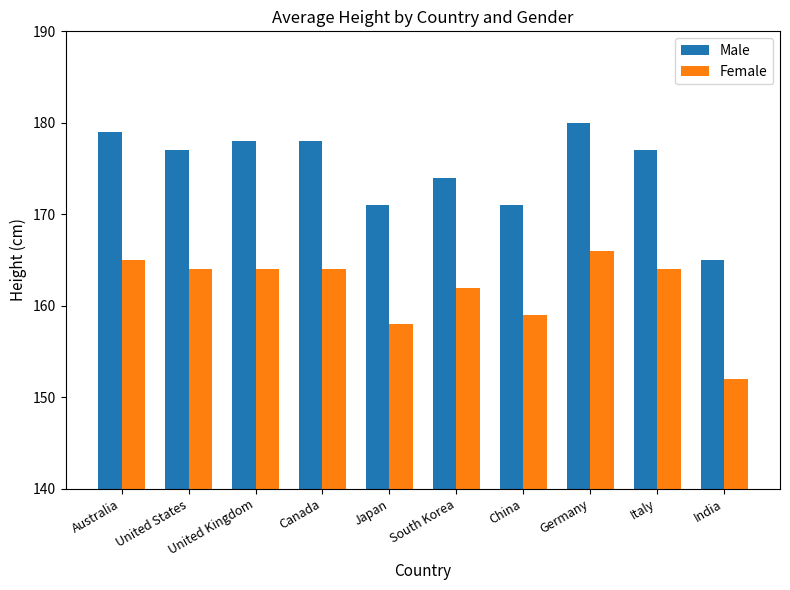

List the series in order of their overall mean, lowest first.

Female, Male